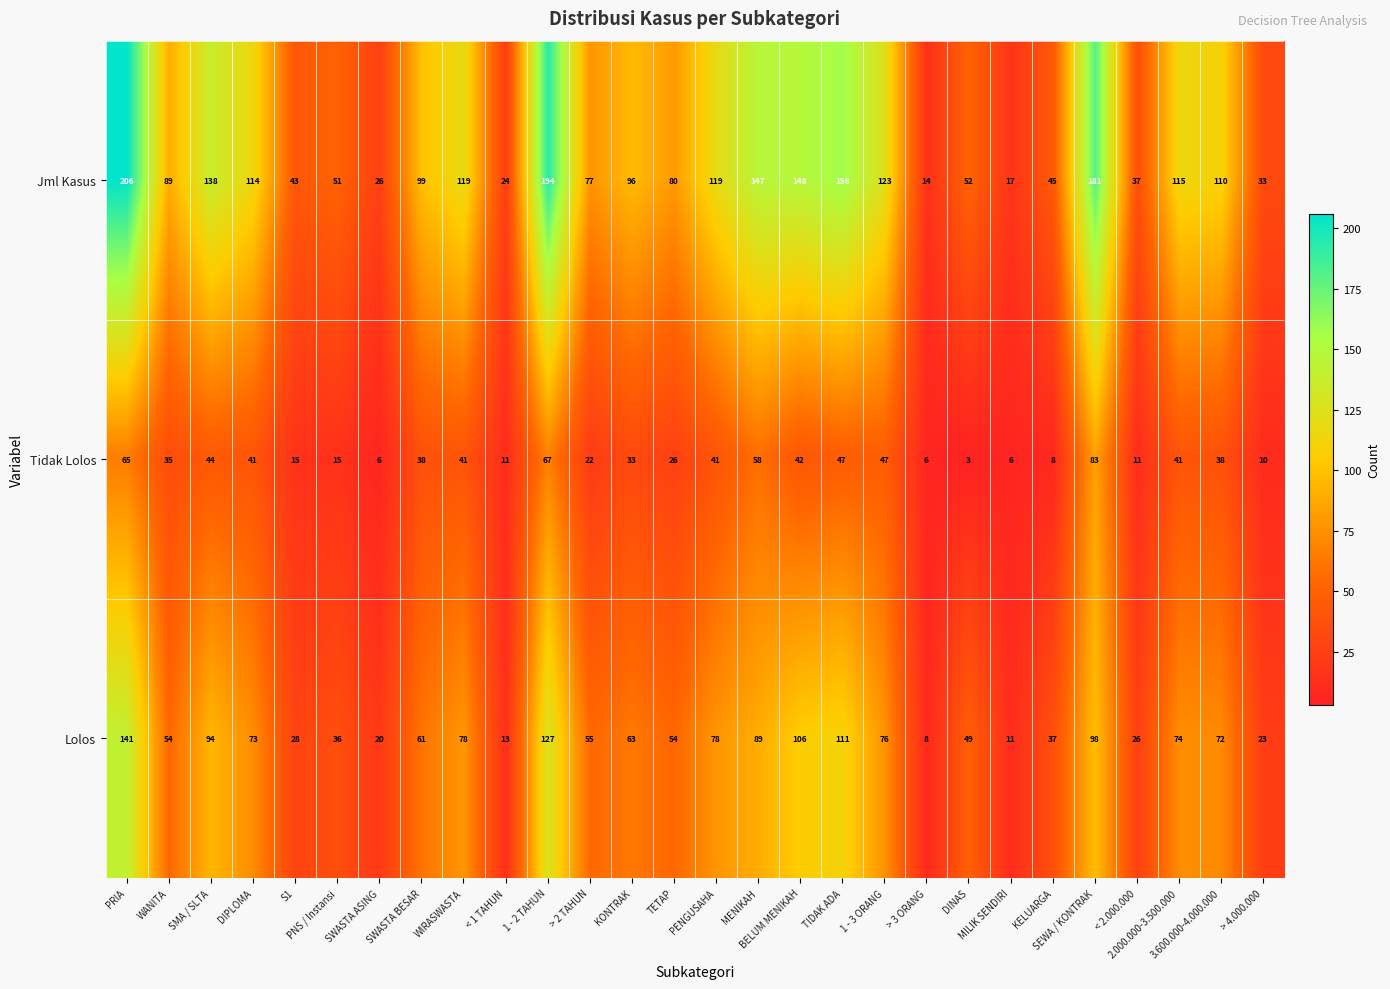

Rank the series at 2.000.000-3.500.000 from lowest to highest value.

Tidak Lolos, Lolos, Jml Kasus